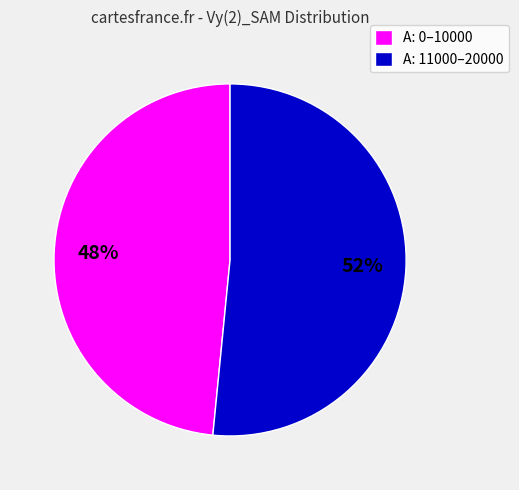

Does any single category account for the majority?

Yes